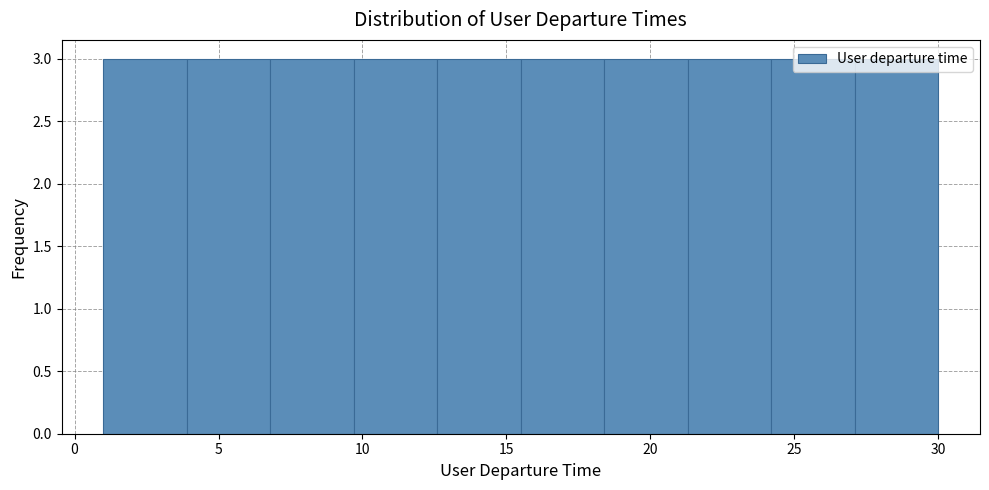

How tall is the bar that spans 9.7 to 12.6 on the x-axis? Neither the bar edges nor the heights are printed on the chart, so give them approximately, as read against the axes.

3